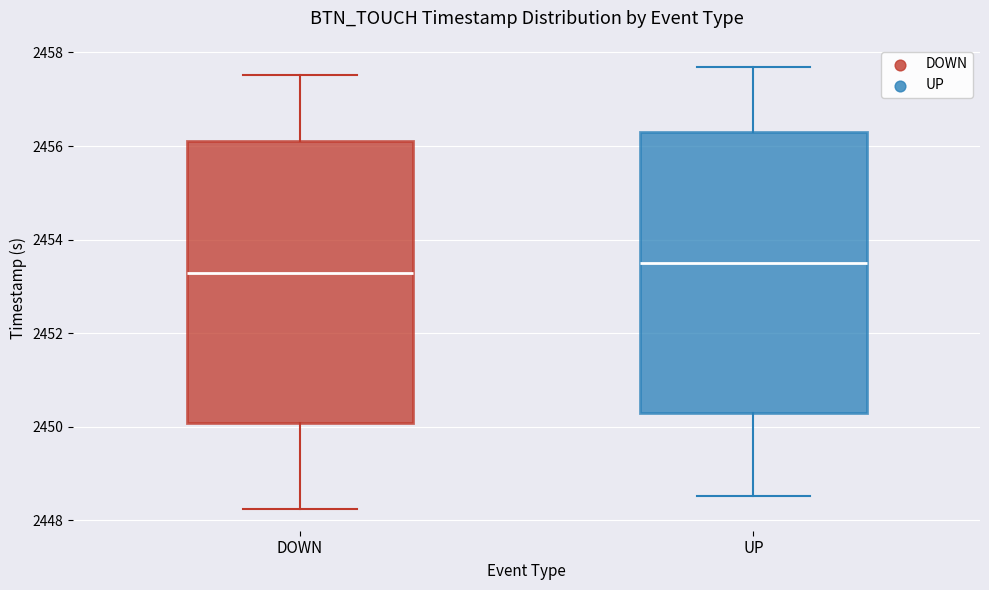

Reading left to right, transcribe this box plot: for each box, give where its median line is, the range the box spans, and where its two whiskers end, as read against the y-axis. The values are not printed on the chart, so give them approximately, as read against the axis.

DOWN: median 2453.2, box 2450.0 to 2456.2, whiskers 2448.2 to 2457.6
UP: median 2453.6, box 2450.2 to 2456.4, whiskers 2448.6 to 2457.6